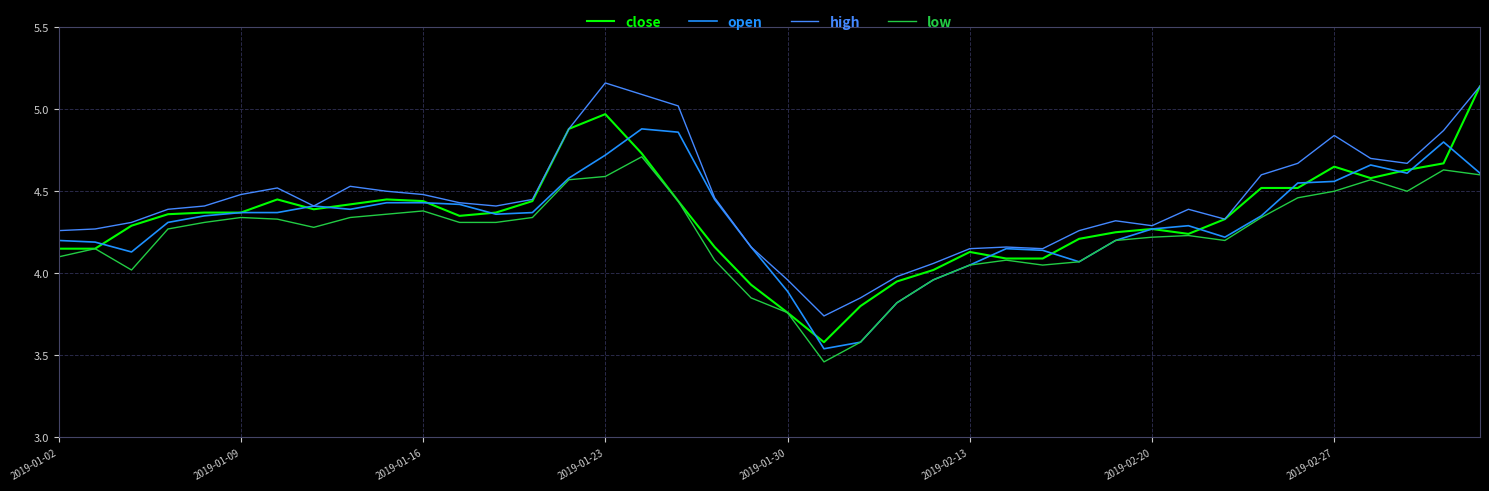

Does the chart have visible grid lines?

Yes